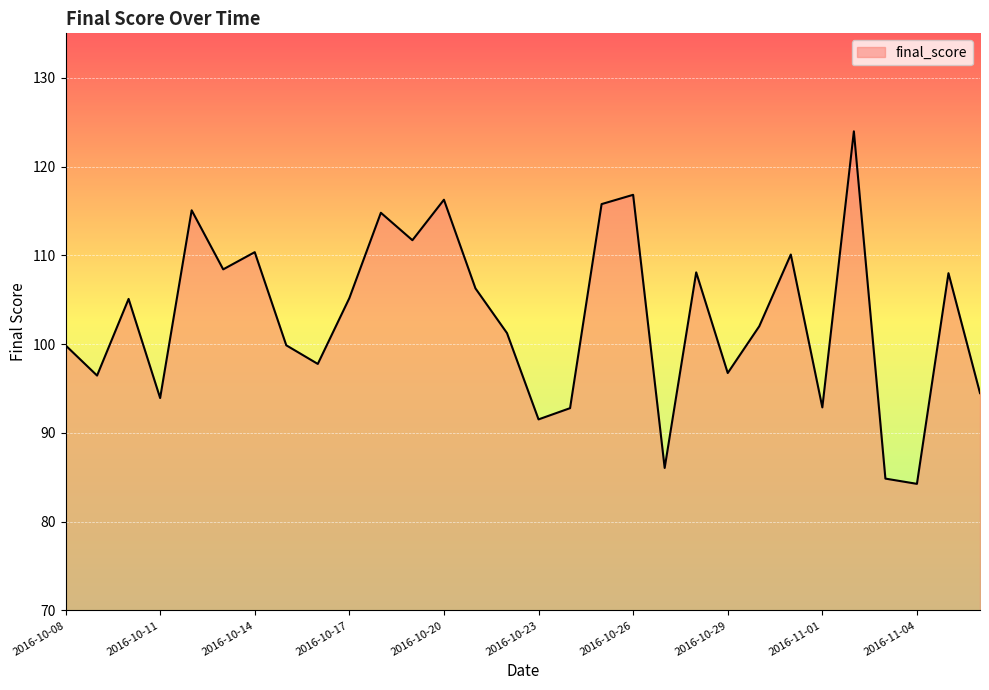

What is the smallest value displayed?

84.3